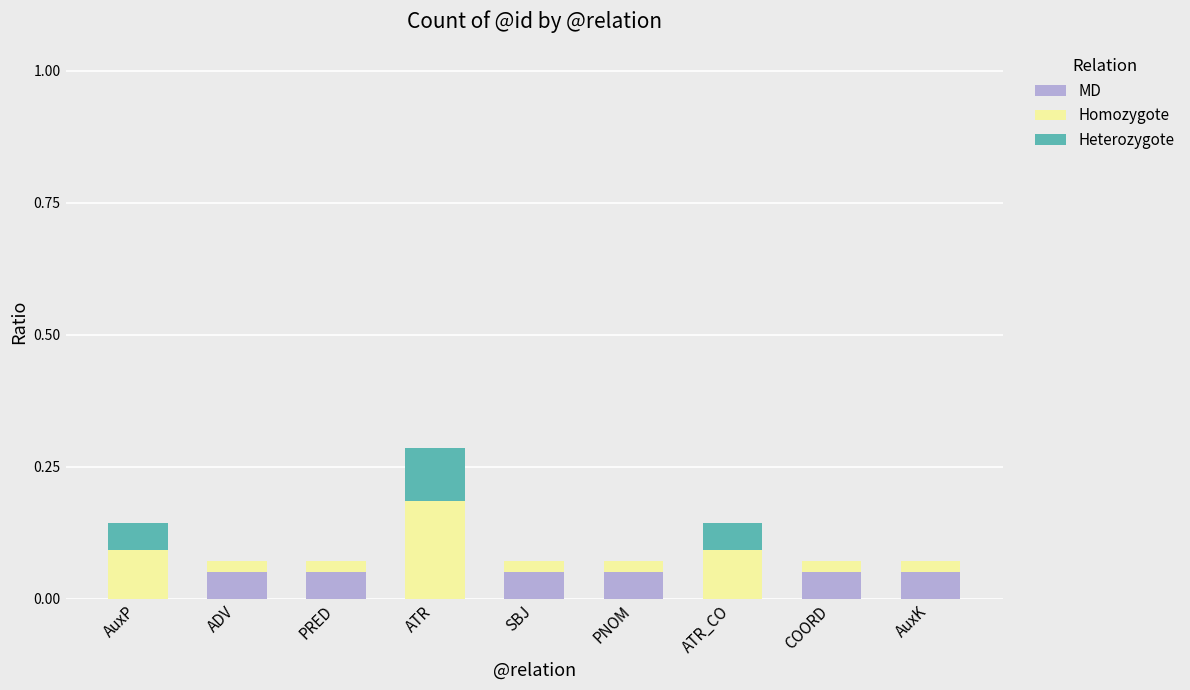

At which category is the sum across all series the highest?

ATR